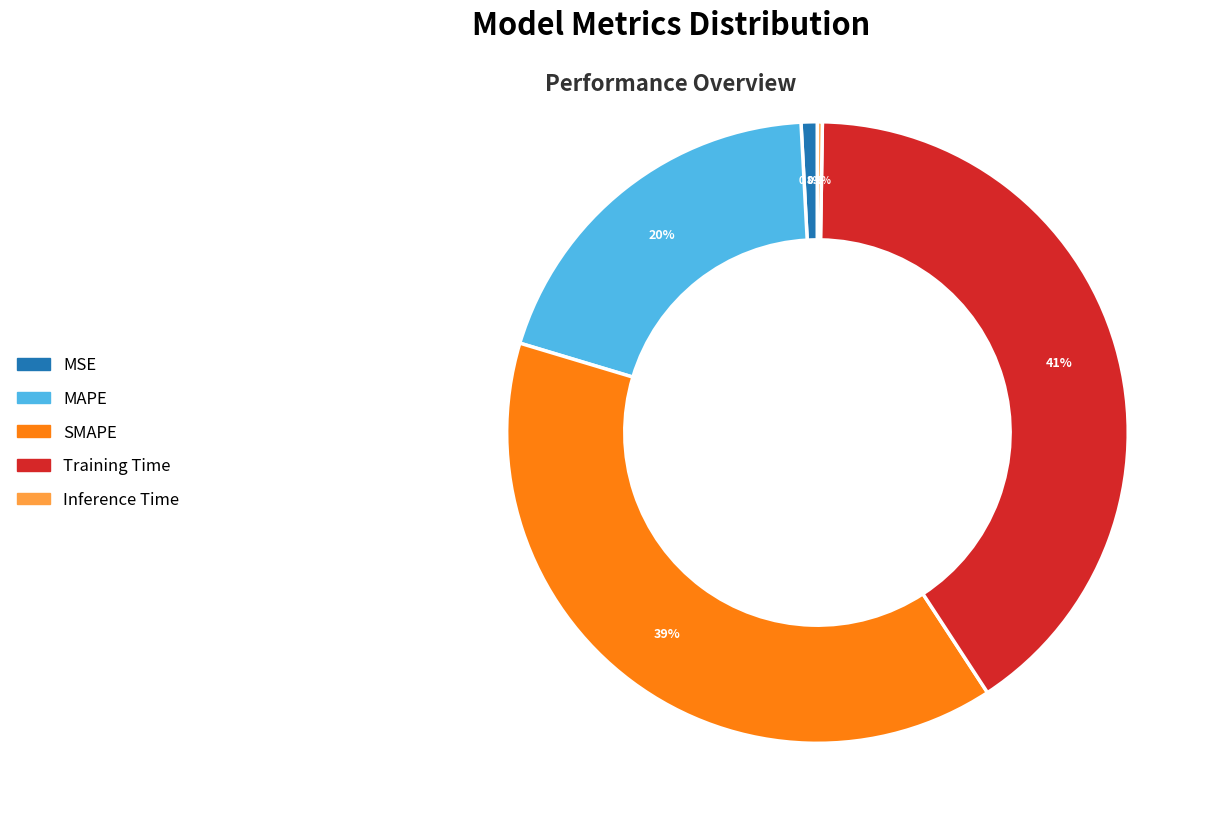

To the nearest percent, what is the combined percentage of MAPE and Training Time?

60%